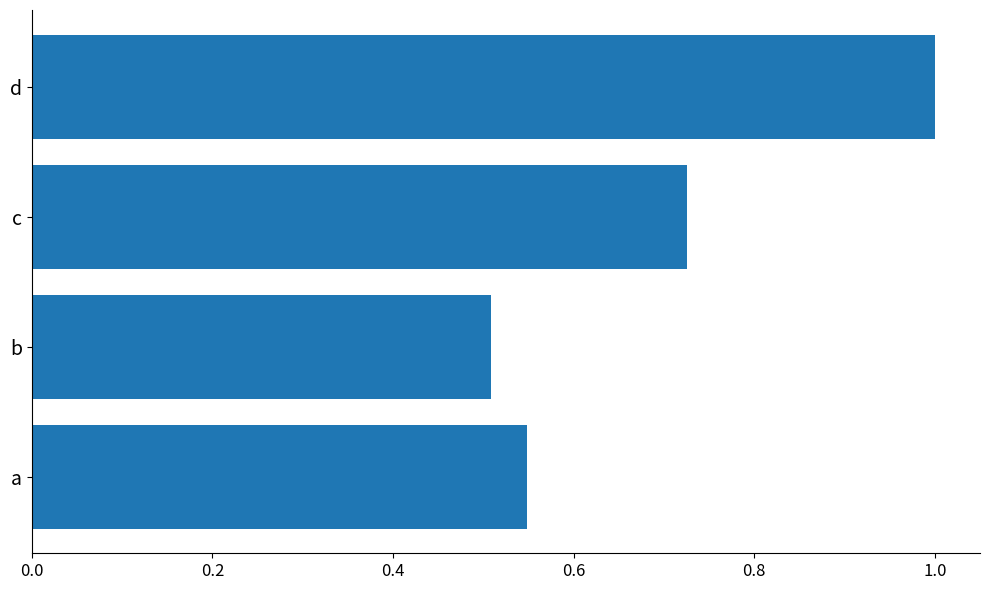

Which has a higher value, b or d?

d